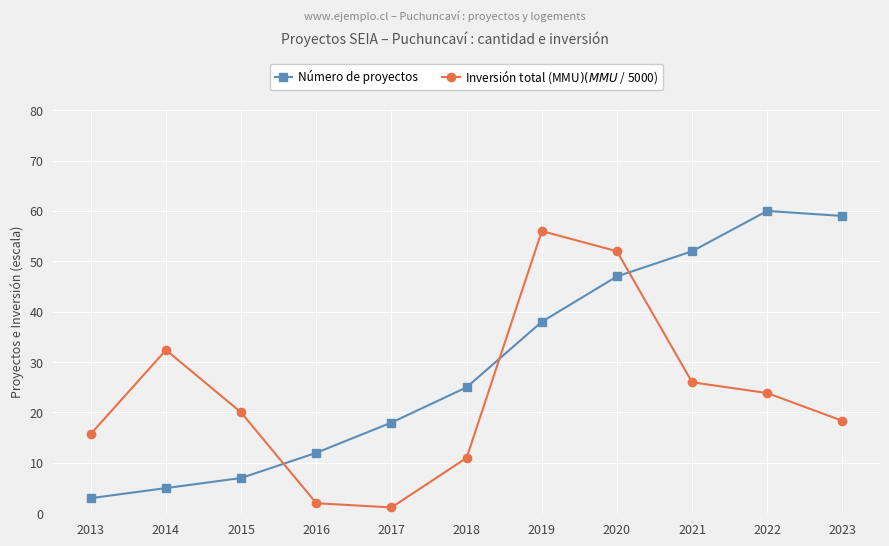

At which label does Número de proyectos reach its peak?

2022